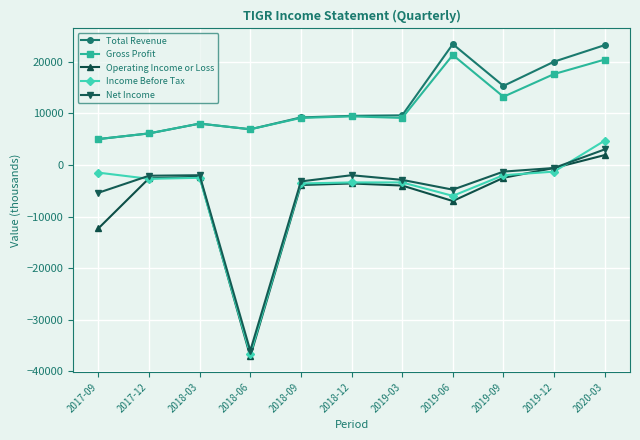

Does the chart display data point markers on the line(s)?

Yes